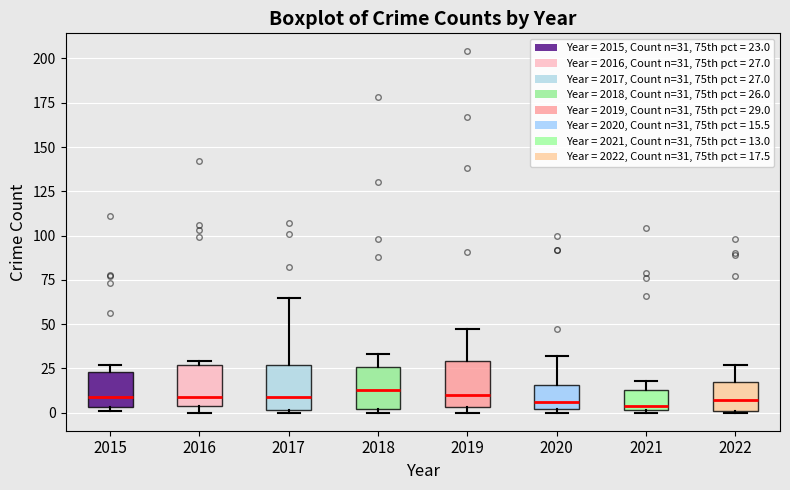

Reading left to right, transcribe this box plot: for each box, give where its median line is, the range the box spans, and where its two whiskers end, as read against the y-axis. The values are not printed on the chart, so give them approximately, as read against the axis.

2015: median 10, box 5 to 25, whiskers 0 to 25 (just above the box's upper edge)
2016: median 10, box 5 to 25, whiskers 0 to 30
2017: median 10, box 0 to 25, whiskers 0 to 65
2018: median 15, box 0 to 25, whiskers 0 (just below the box's lower edge) to 35
2019: median 10, box 5 to 30, whiskers 0 to 45
2020: median 5, box 0 to 15, whiskers 0 (just below the box's lower edge) to 30
2021: median 5, box 0 to 15, whiskers 0 to 20
2022: median 5, box 0 to 20, whiskers 0 to 25